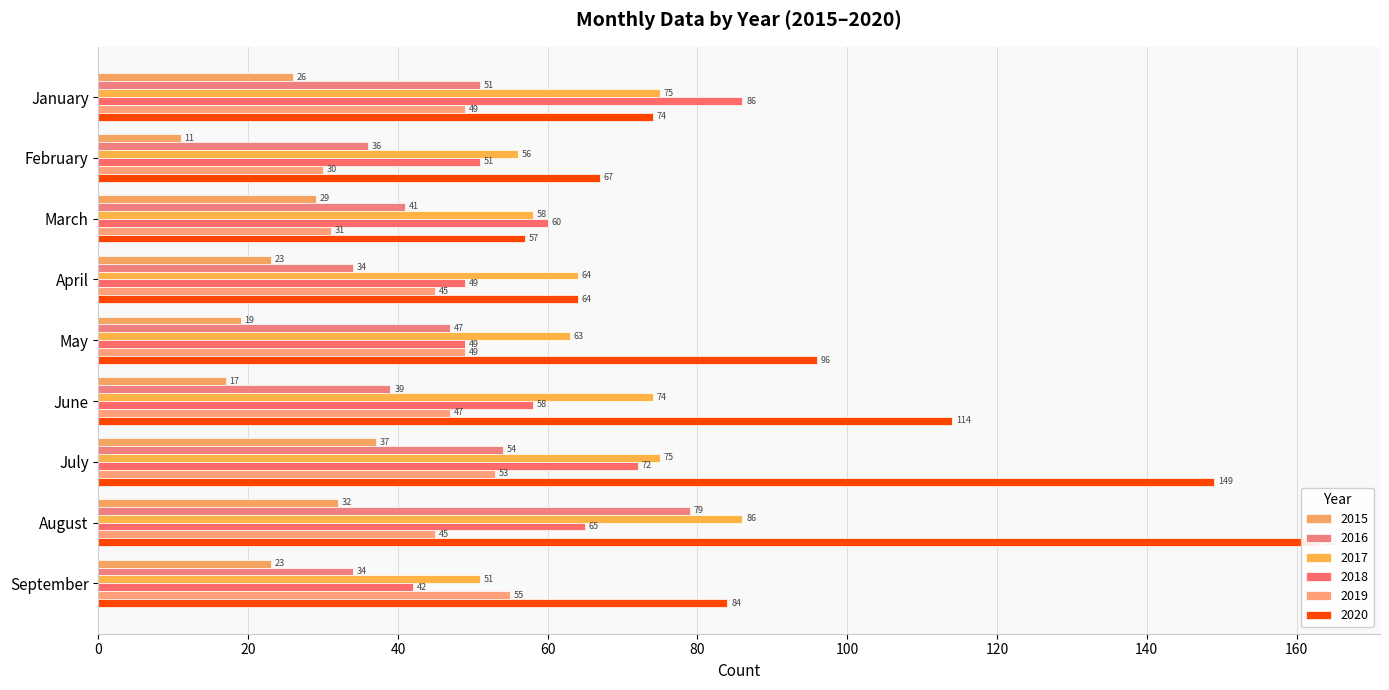

What are all the series names shown in the legend?

2015, 2016, 2017, 2018, 2019, 2020